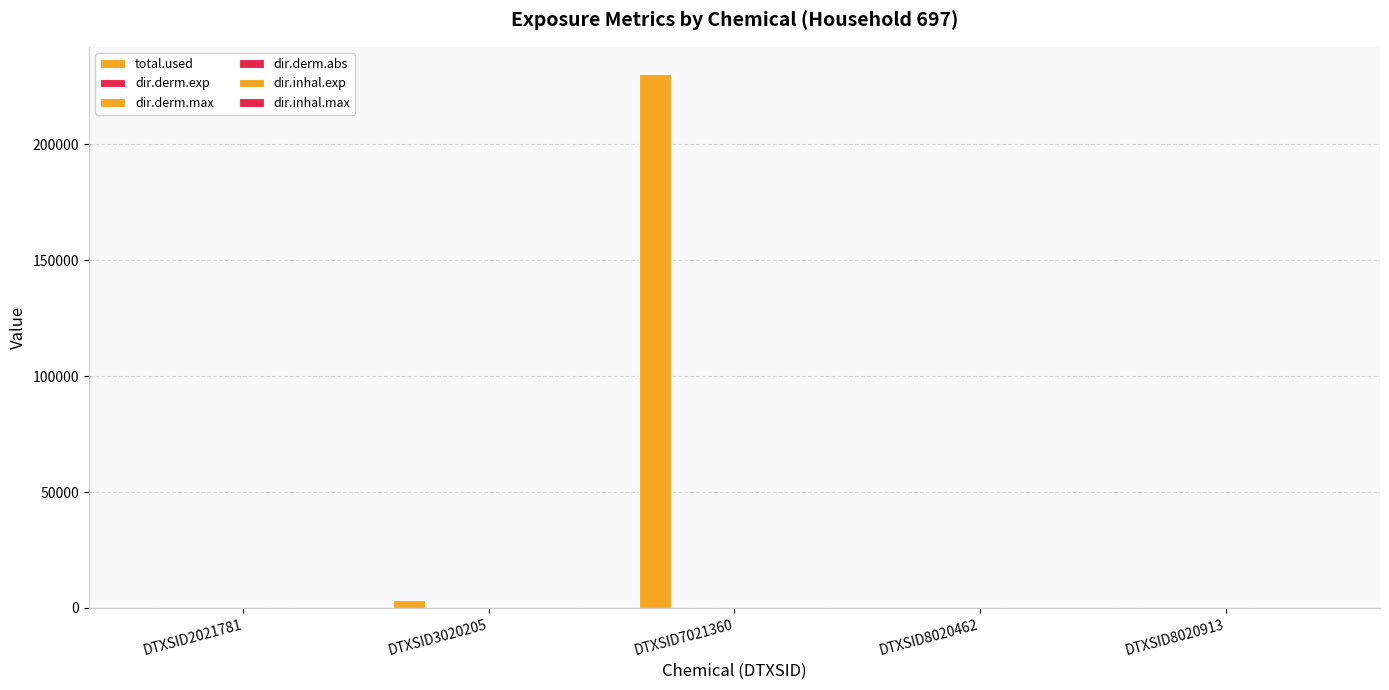

At DTXSID8020913, list the series in order from smallest to largest.

total.used, dir.derm.exp, dir.derm.max, dir.derm.abs, dir.inhal.exp, dir.inhal.max